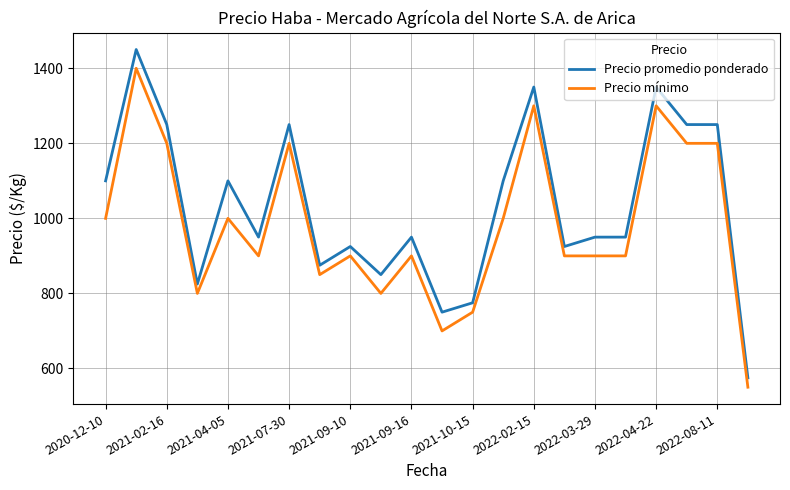

Which series has the largest total across all categories?

Precio promedio ponderado